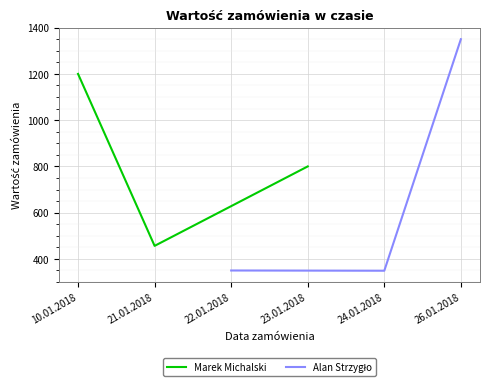

Which category has the highest value in the Marek Michalski series?

10.01.2018